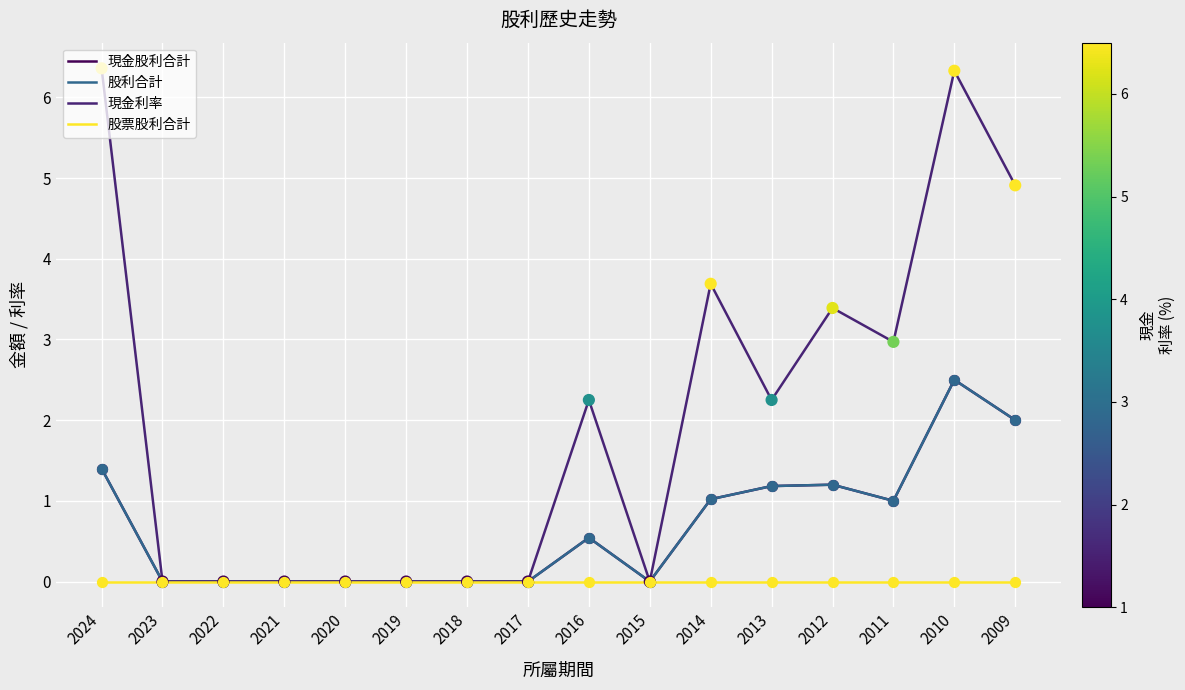

Which series has the widest spread of Y values?

現金利率